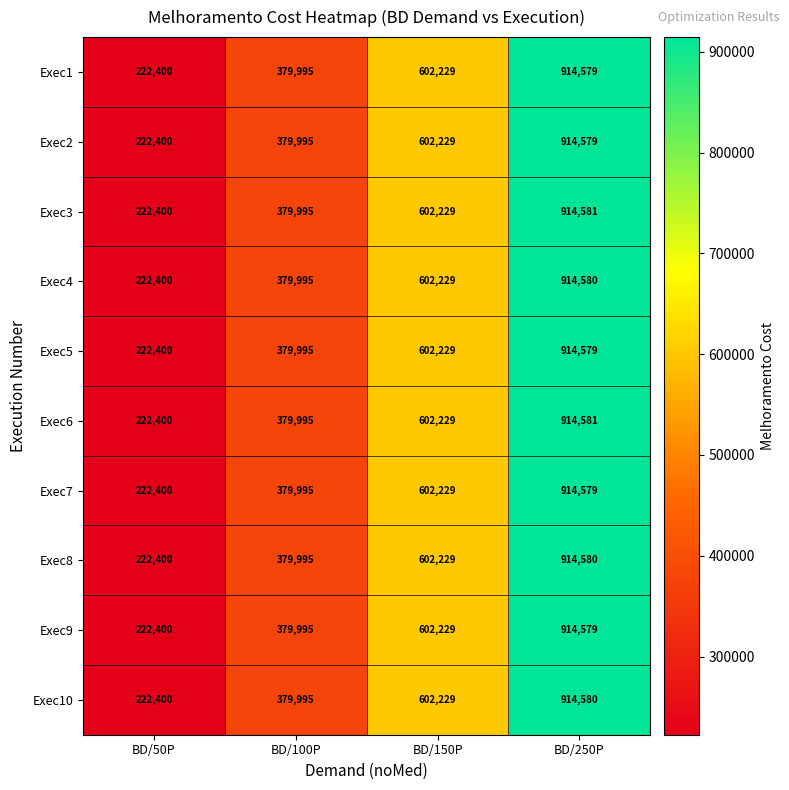

What is the minimum value shown in the chart?

222400